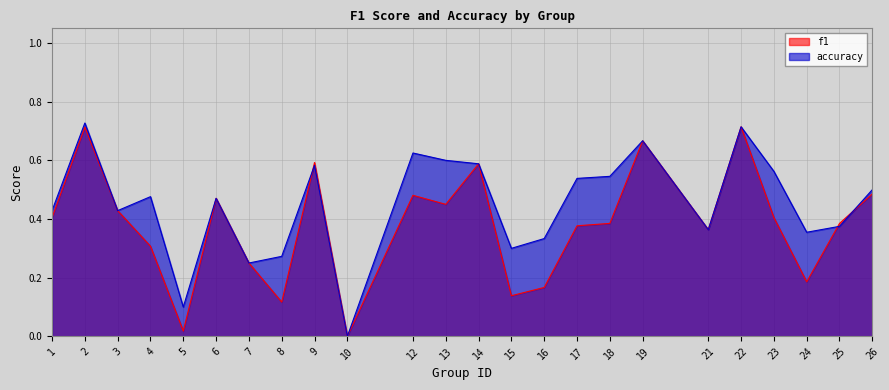

Reading left to right, what are all the values shown in this chart?

f1: 1=0.4	2=0.7	3=0.4	4=0.3	5=0.0	6=0.5	7=0.2	8=0.1	9=0.6	10=0.0	12=0.5	13=0.5	14=0.6	15=0.1	16=0.2	17=0.4	18=0.4	19=0.7	21=0.4	22=0.7	23=0.4	24=0.2	25=0.4	26=0.5
accuracy: 1=0.4	2=0.7	3=0.4	4=0.5	5=0.1	6=0.5	7=0.2	8=0.3	9=0.6	10=0.0	12=0.6	13=0.6	14=0.6	15=0.3	16=0.3	17=0.5	18=0.5	19=0.7	21=0.4	22=0.7	23=0.6	24=0.4	25=0.4	26=0.5